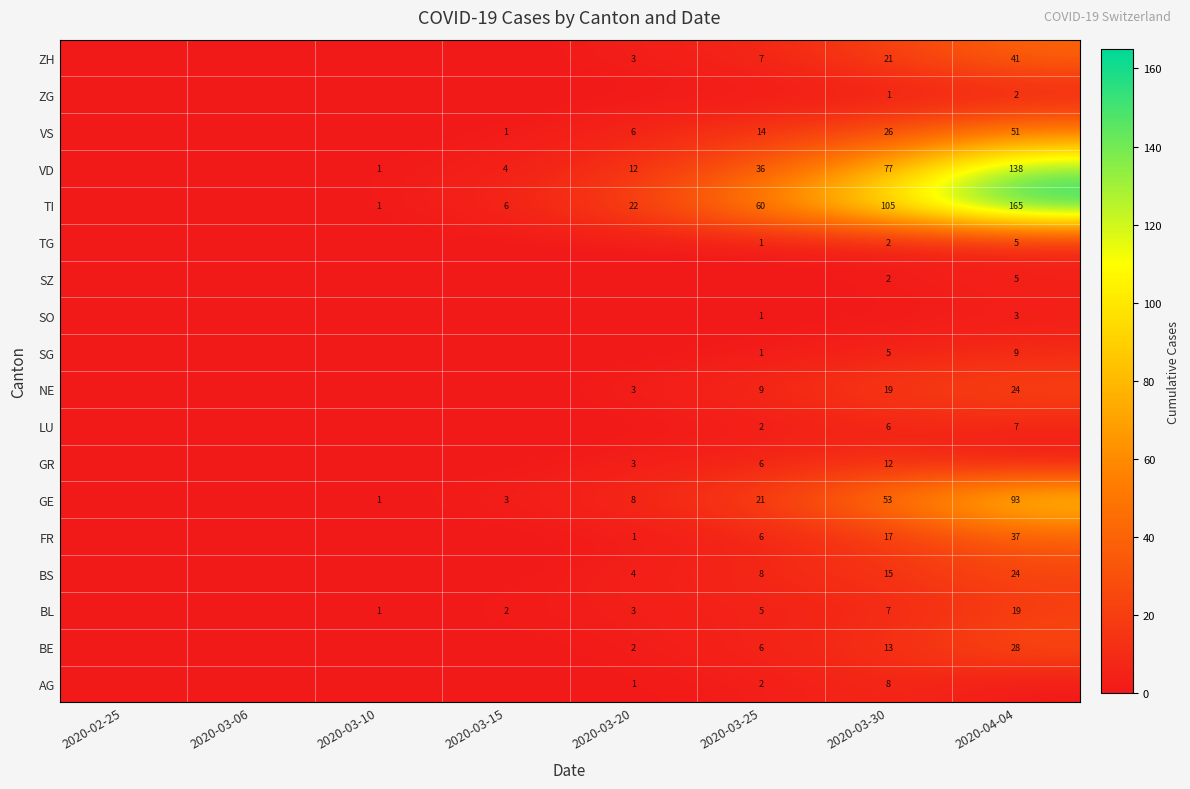

What is the sum of the VD values at 2020-03-20 and 2020-03-15?

16